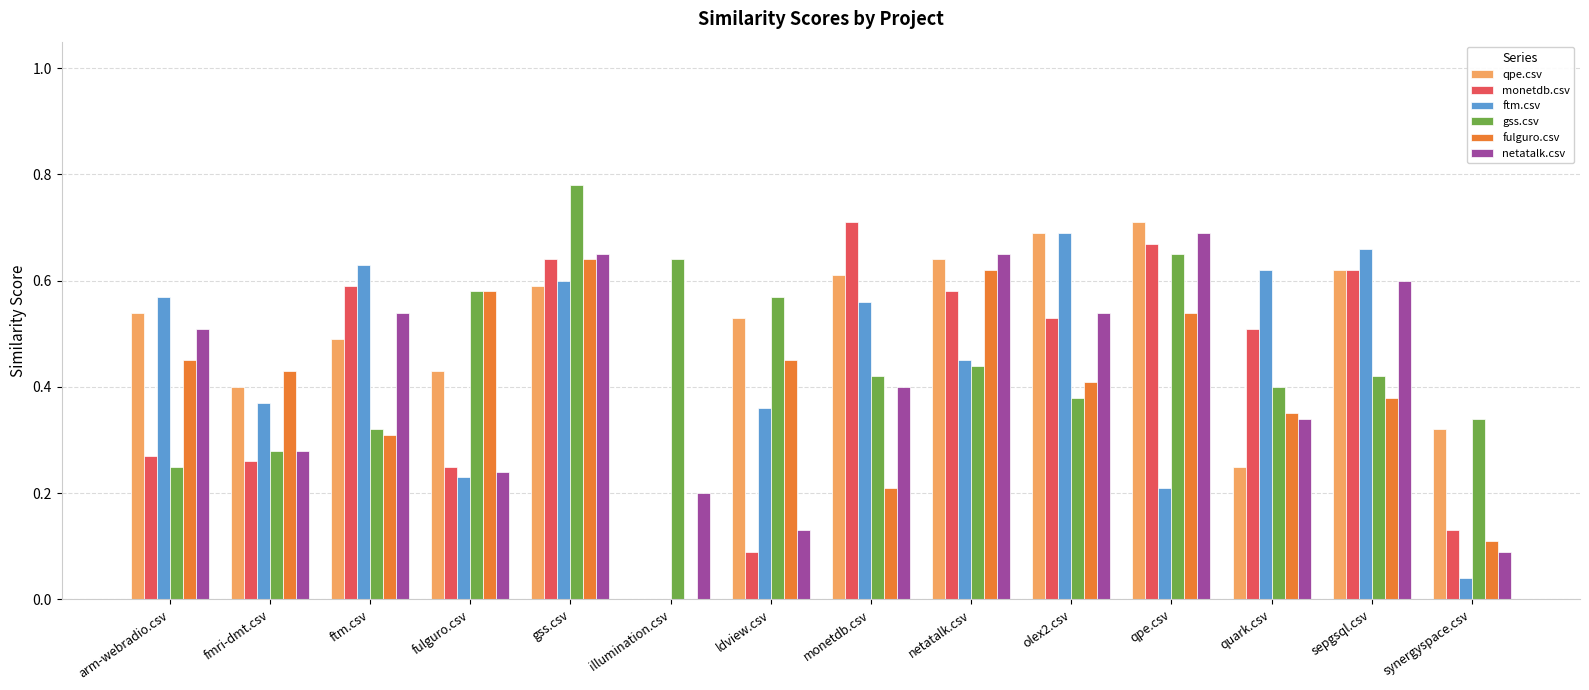

Which series changed the most between illumination.csv and monetdb.csv?

monetdb.csv